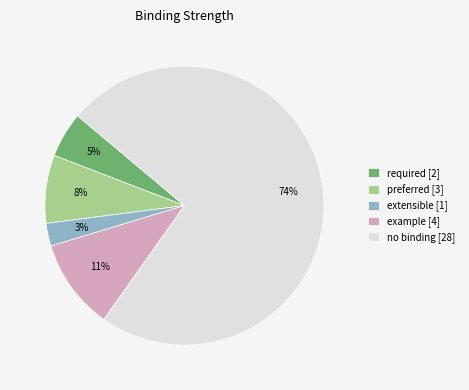

The extensible [1] slice represents 3% of the pie. True or false?

True